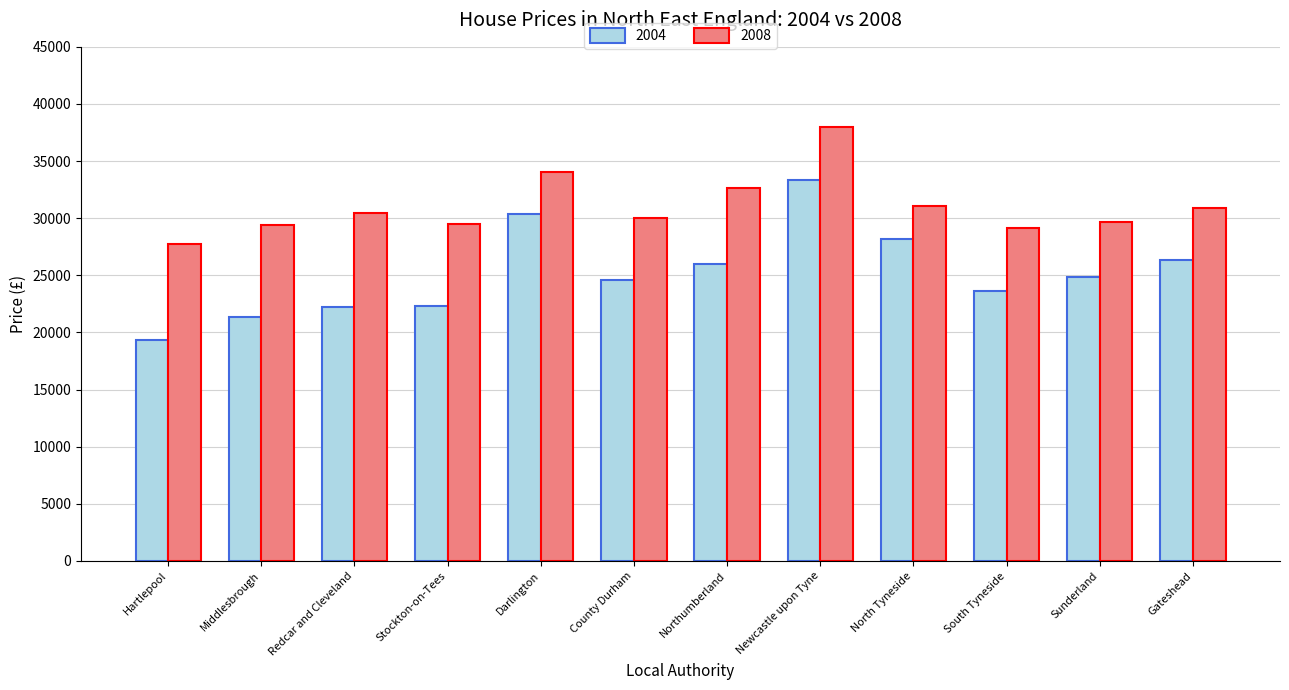

Between Darlington and North Tyneside, which series saw the biggest shift?

2008